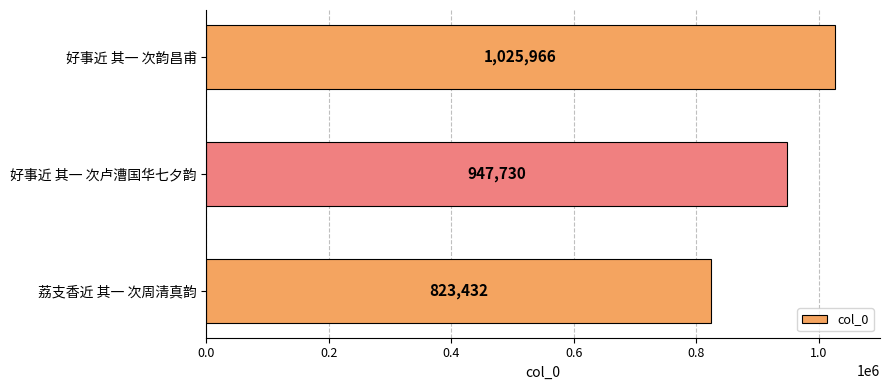

Reading bottom to top, list all the values displayed in this chart.

荔支香近 其一 次周清真韵=823432	好事近 其一 次卢漕国华七夕韵=947730	好事近 其一 次韵昌甫=1025966